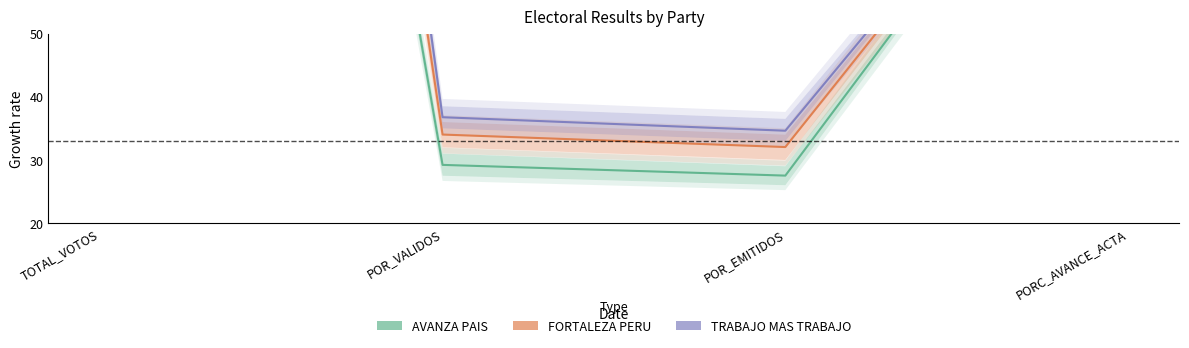

Which has a higher value, POR_EMITIDOS or TOTAL_VOTOS?

TOTAL_VOTOS